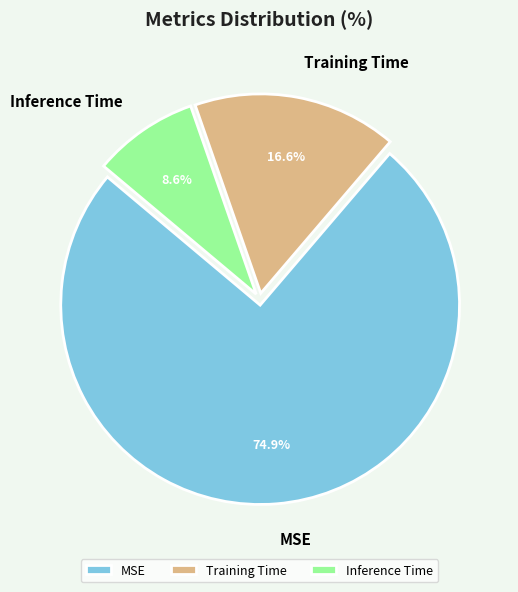

Rank the categories by value from highest to lowest.

MSE, Training Time, Inference Time